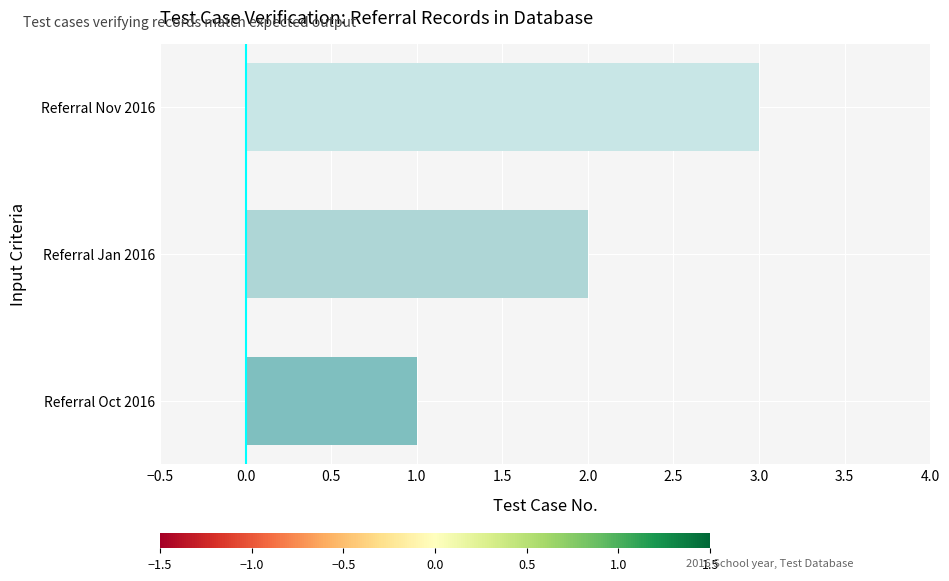

Which label corresponds to the smallest value in the chart?

Referral Oct 2016